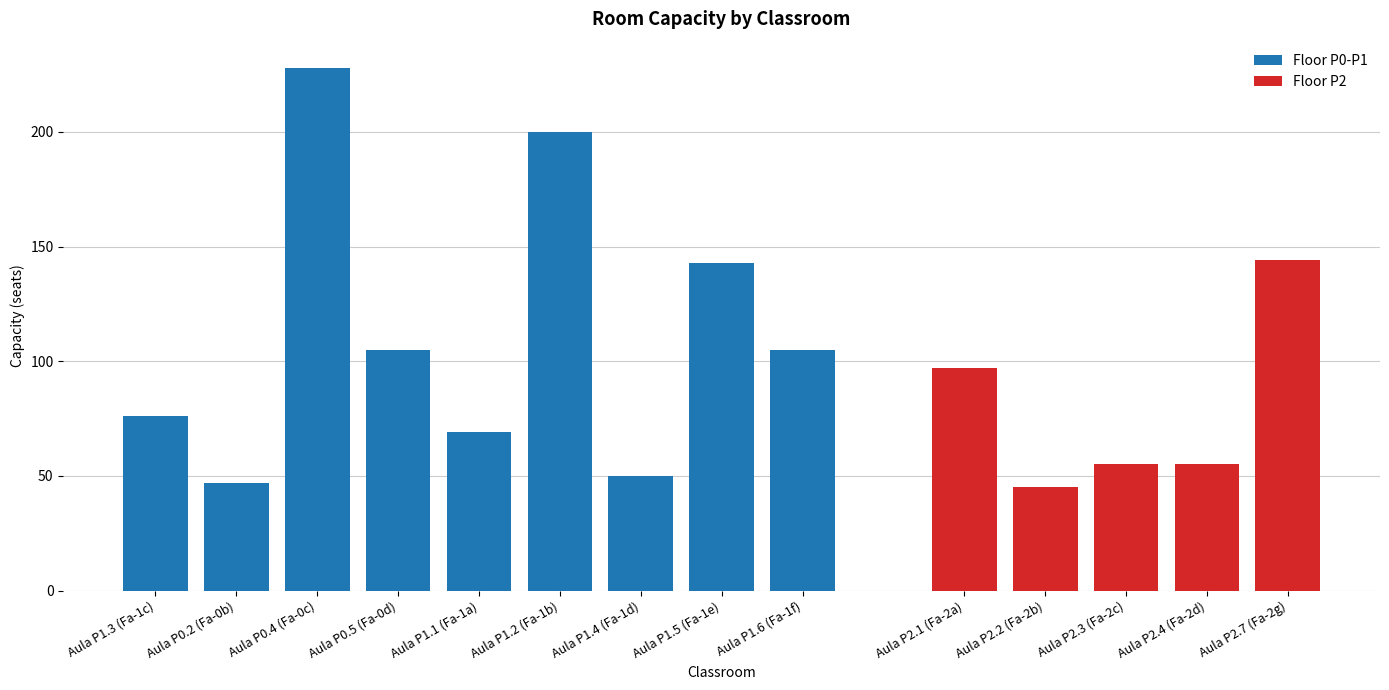

What is the difference between the maximum and minimum values?

183